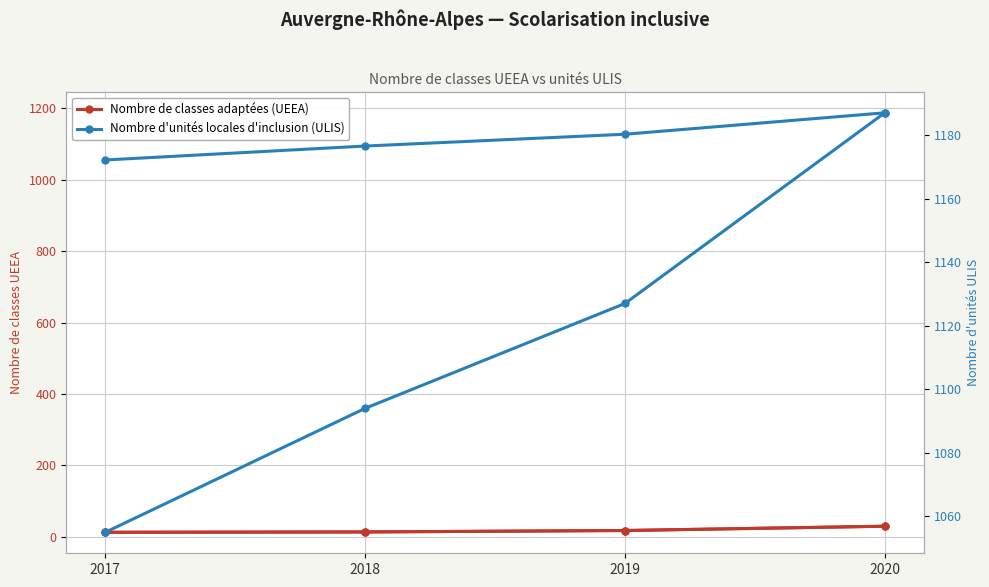

Reading left to right, transcribe all the data shown in this chart.

Nombre de classes adaptées (UEEA): 2017=13	2018=14	2019=18	2020=30
Nombre d'unités locales d'inclusion (ULIS): 2017=1055	2018=1094	2019=1127	2020=1187